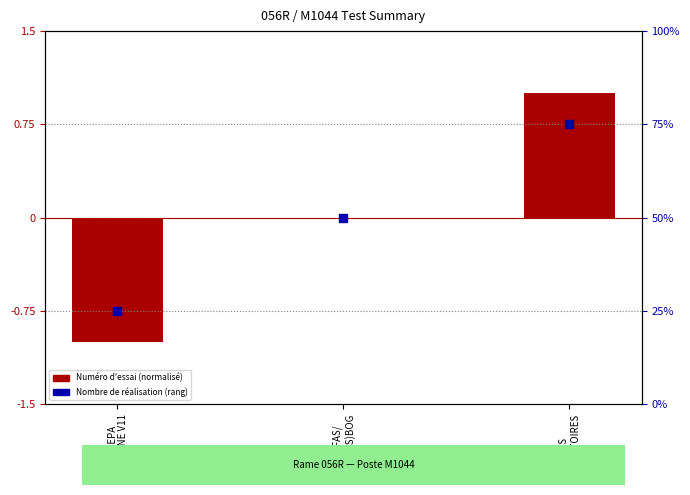

Which series contains the lowest Y value?

Numéro d'essai (normalized)